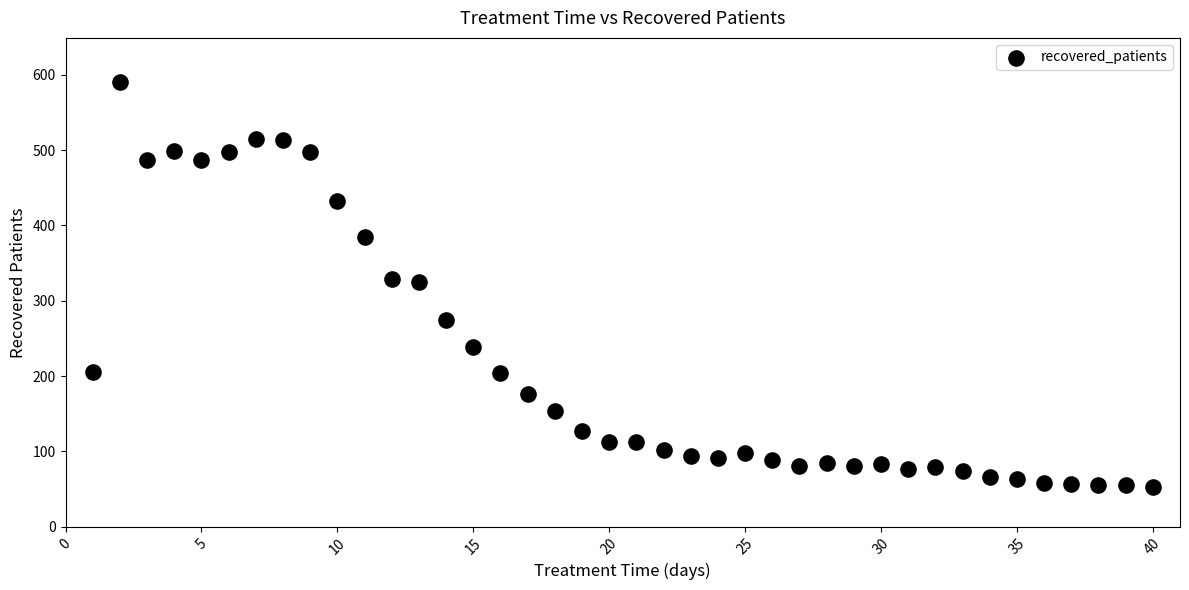

What is the range of Y values (max minus min)?

538